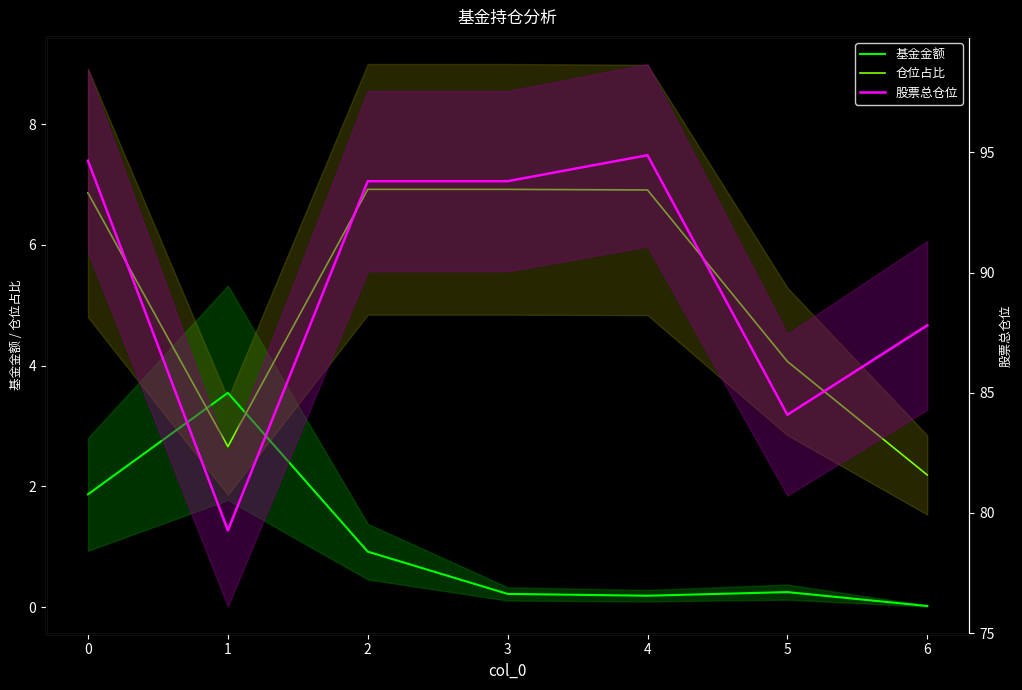

What is the greatest value displayed?

94.9